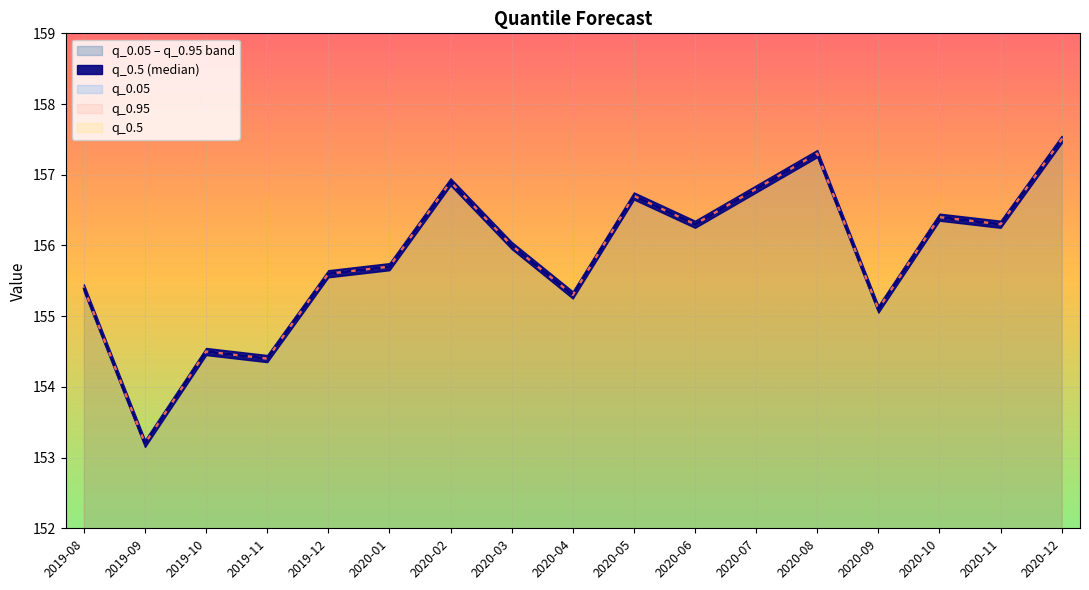

Where is the first local minimum for q_0.95?

2019-09